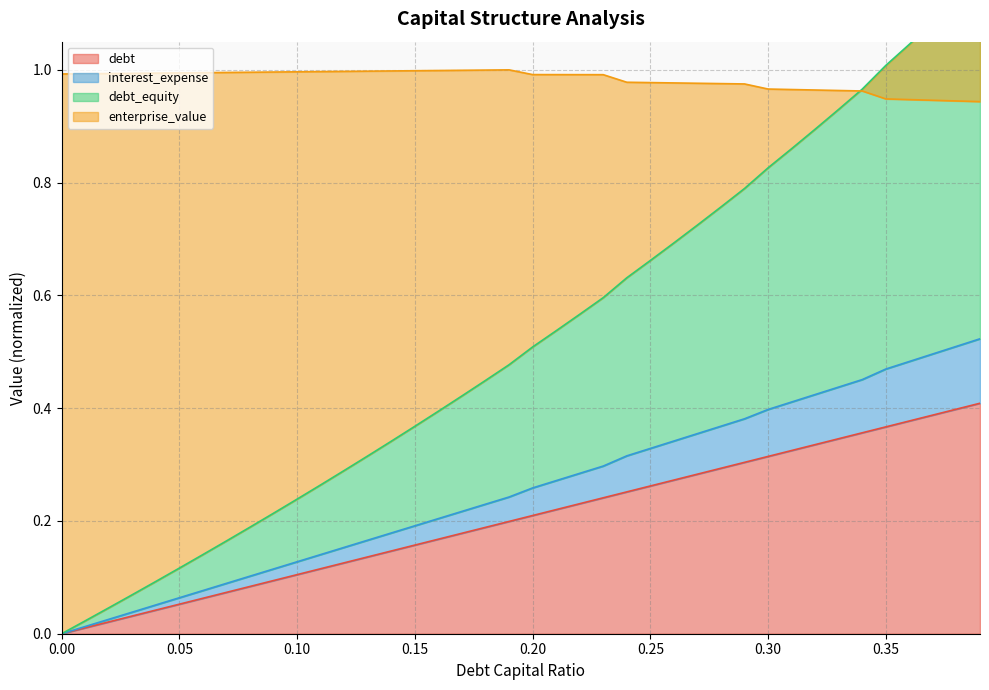

The debt series shows 0.2 at 0.20. True or false?

True